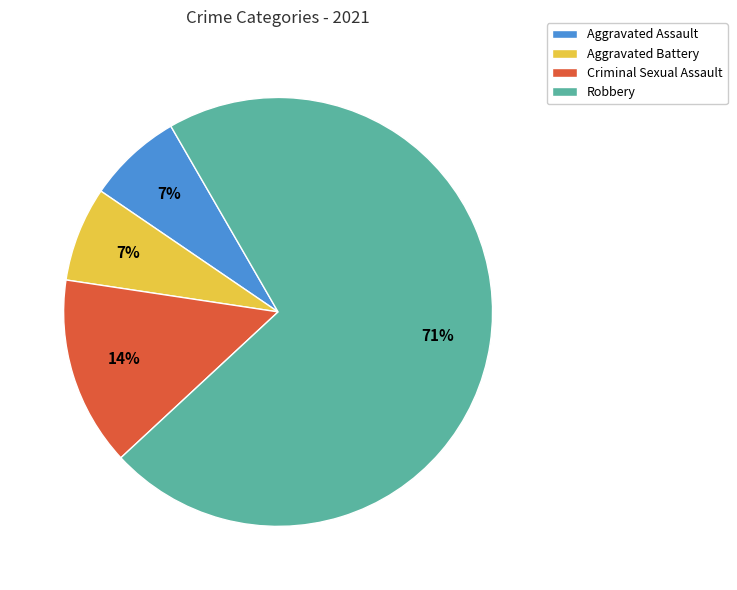

What is the majority slice?

Robbery